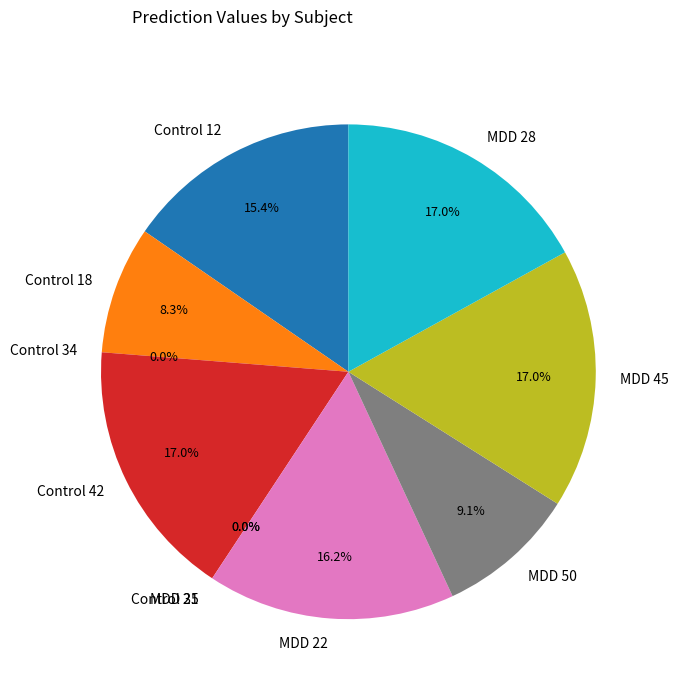

What percentage do Control 21 and Control 12 together represent?

15.4%